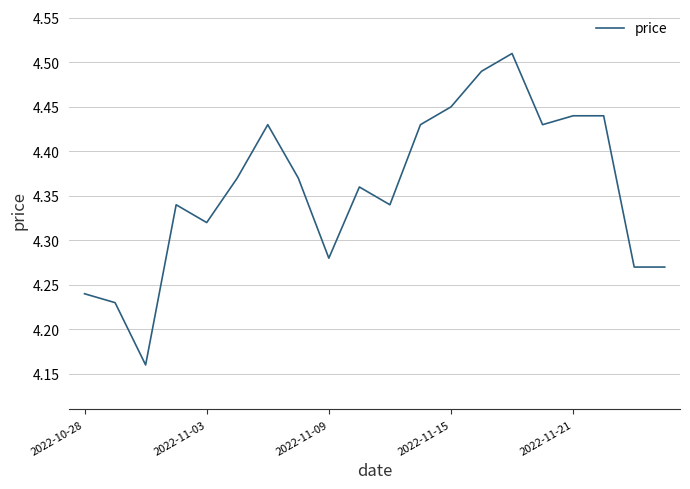

What is the average value?

4.4